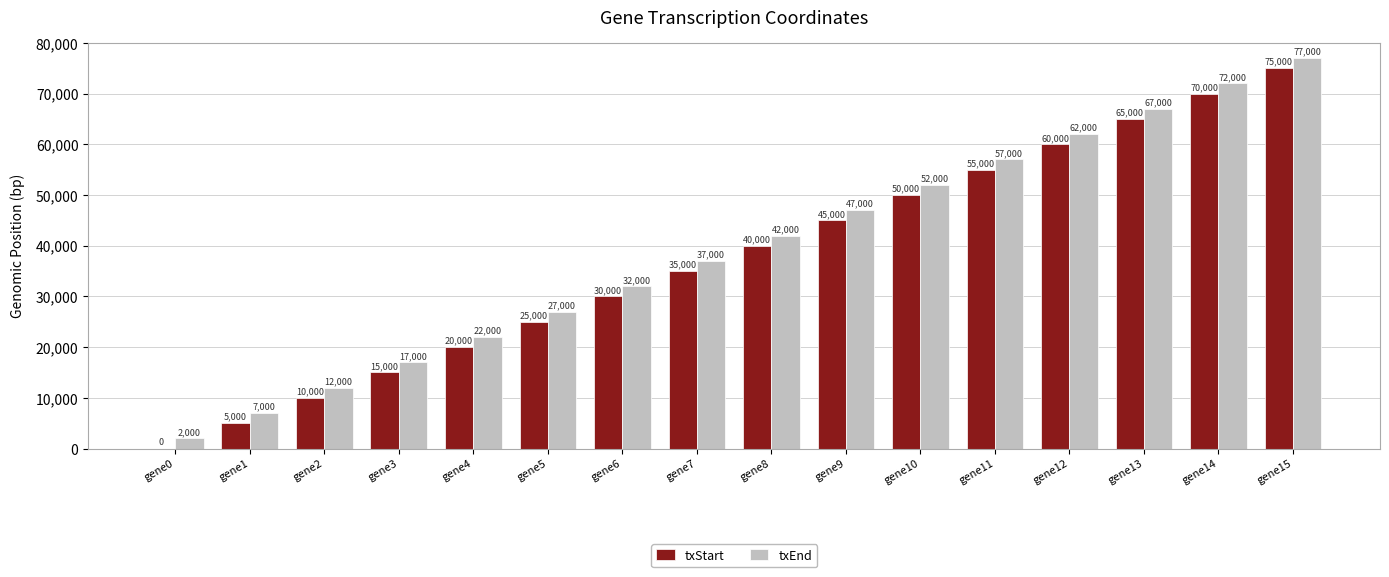

What is the approximate value of txStart at gene5?

25000